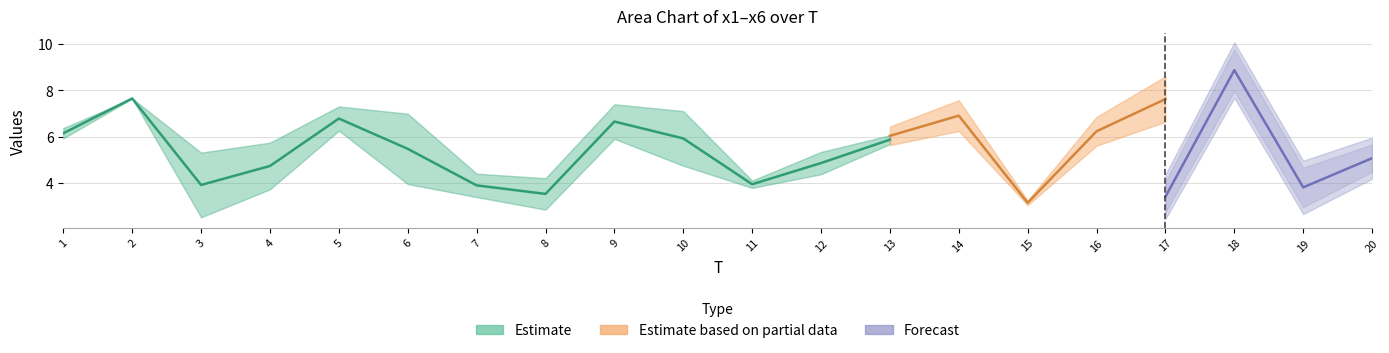

The x6 series shows 4.7 at 6. True or false?

False